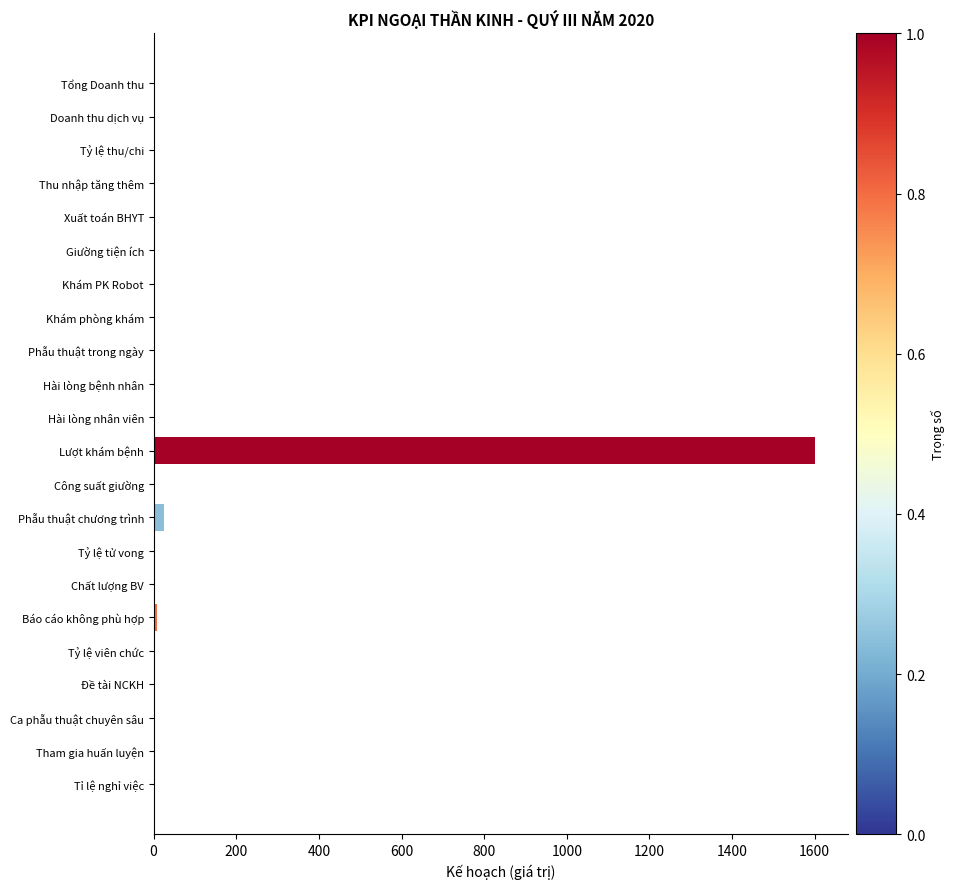

At which category does the chart reach its peak across all series?

Lượt khám bệnh